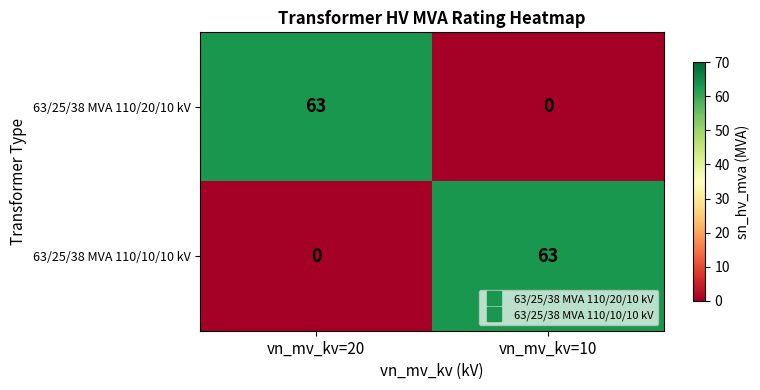

Where is 63/25/38 MVA 110/20/10 kV nearest to the value 31?

vn_mv_kv=10